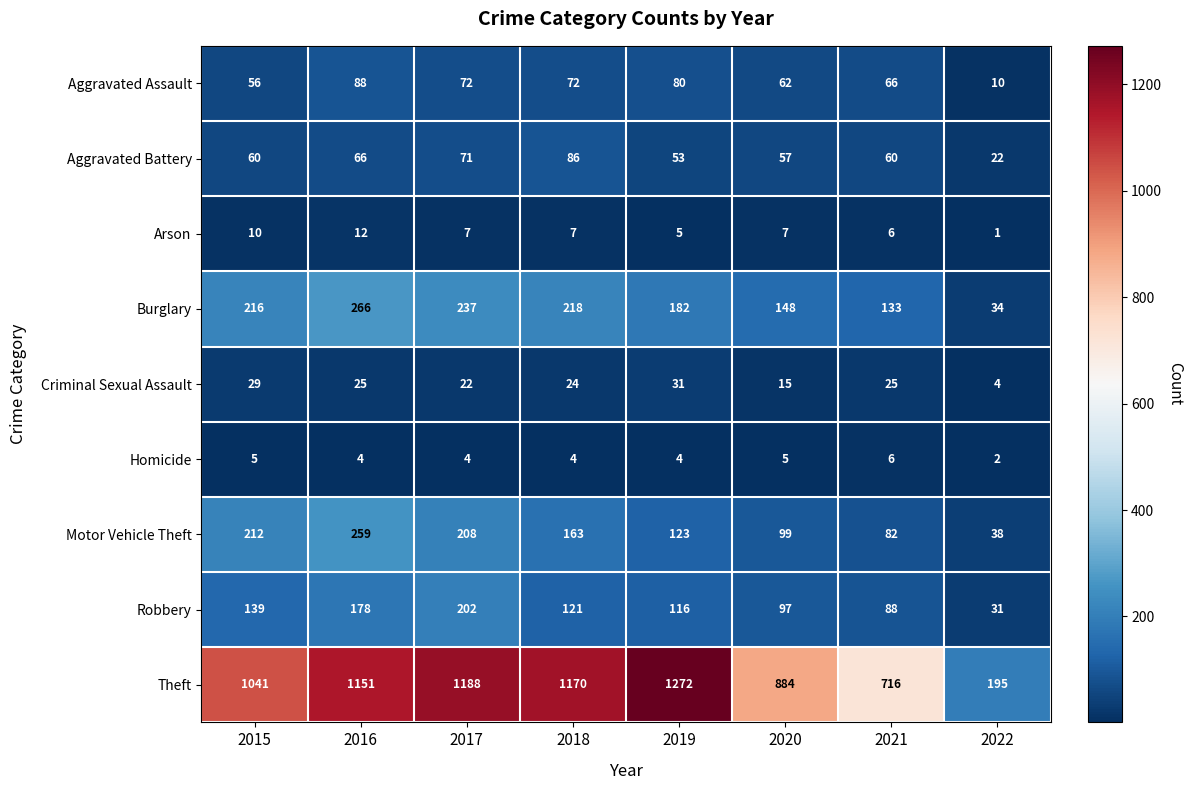

What is the approximate value of Burglary at 2020?

148